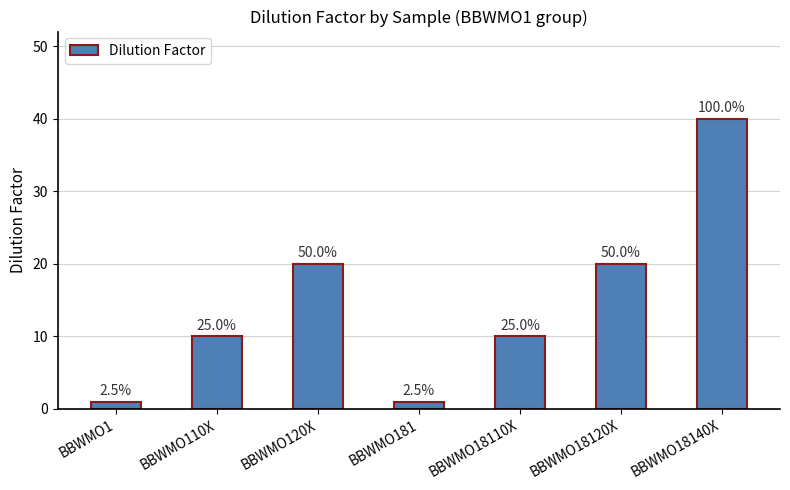

Are the bars horizontal?

No